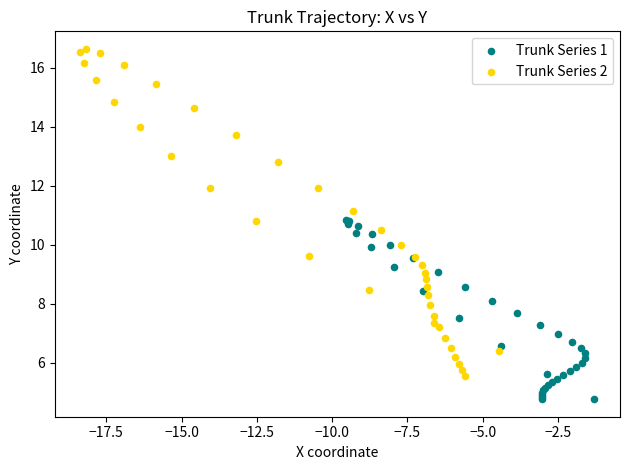

Which series has the widest spread of Y values?

Trunk Series 2